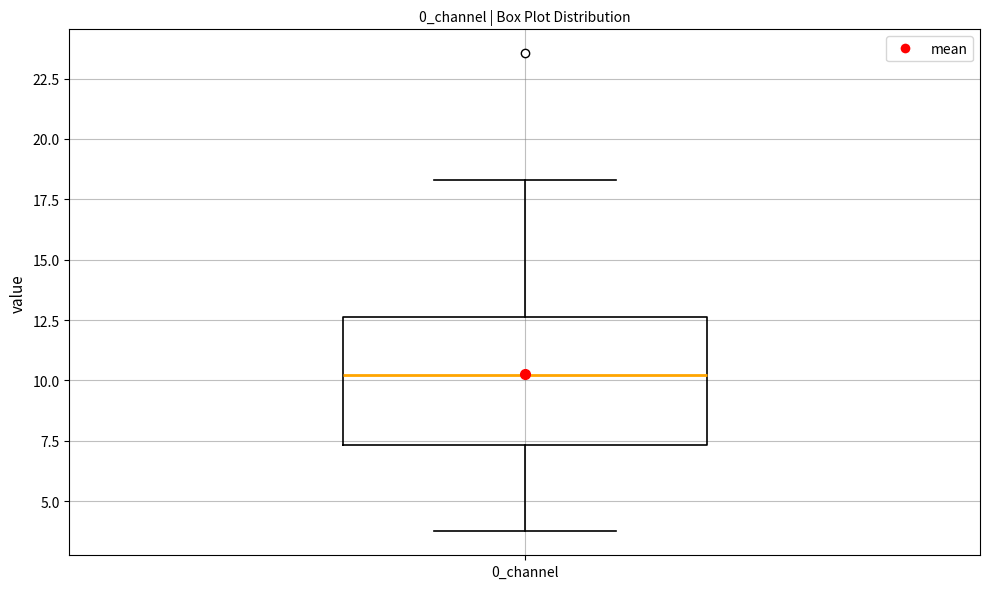

Transcribe this box plot: give where the median line is, the range the box spans, and where the two whiskers end, as read against the y-axis. The values are not printed on the chart, so give them approximately, as read against the axis.

median 10.0, box 7.5 to 12.5, whiskers 3.5 to 18.5